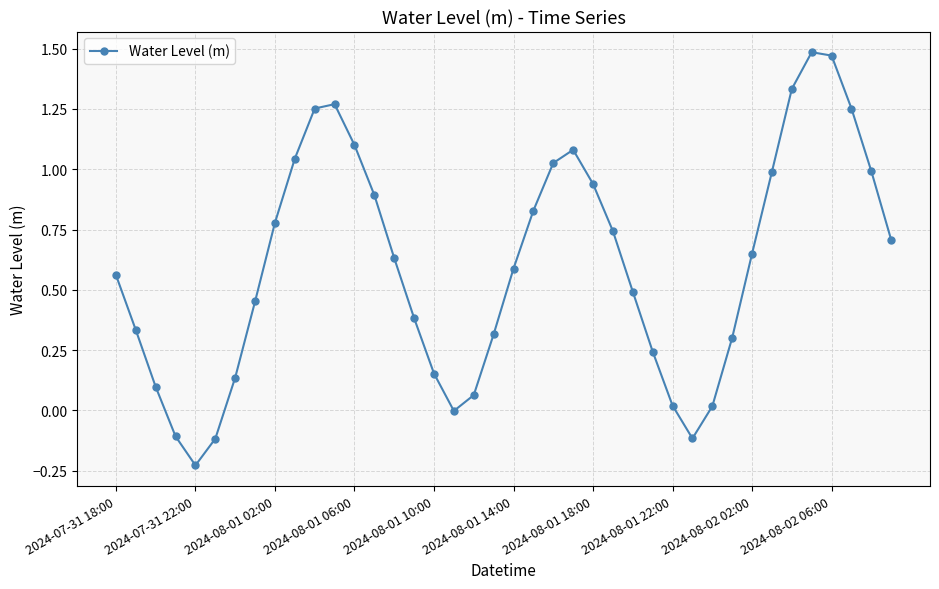

How many interior local valleys (lower than both neighbors) does the data have?

3